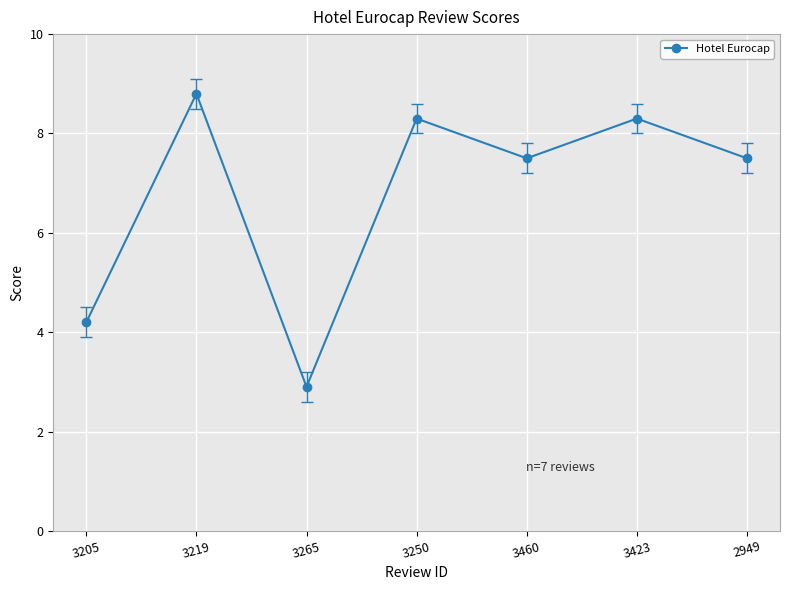

How many points are lower than both their immediate neighbors (excluding endpoints)?

2